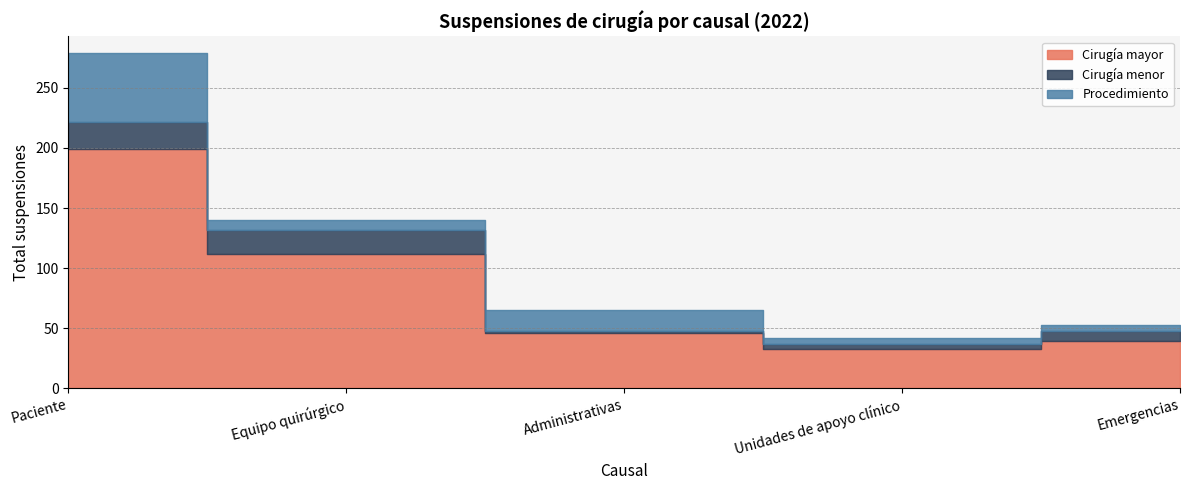

The value of Cirugía menor at Administrativas is 2. True or false?

True